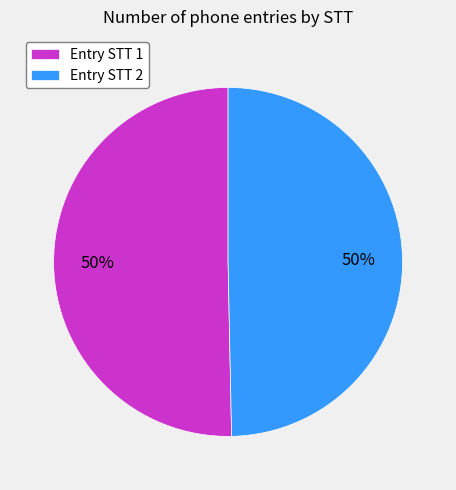

To the nearest percent, what portion does Entry STT 1 represent?

50%